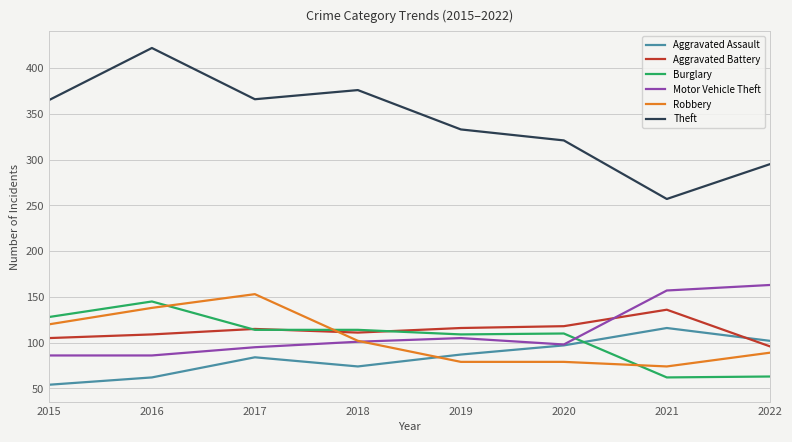

What is the difference between the Burglary values at 2015 and 2016?

17